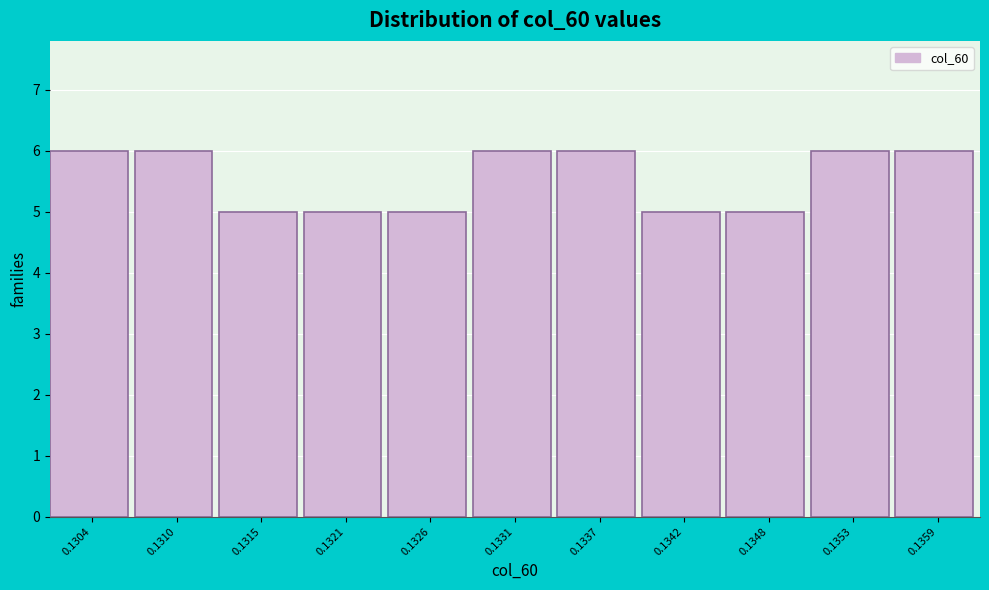

Reading left to right, extract all data points from this chart.

0.1304=6	0.1310=6	0.1315=5	0.1321=5	0.1326=5	0.1331=6	0.1337=6	0.1342=5	0.1348=5	0.1353=6	0.1359=6